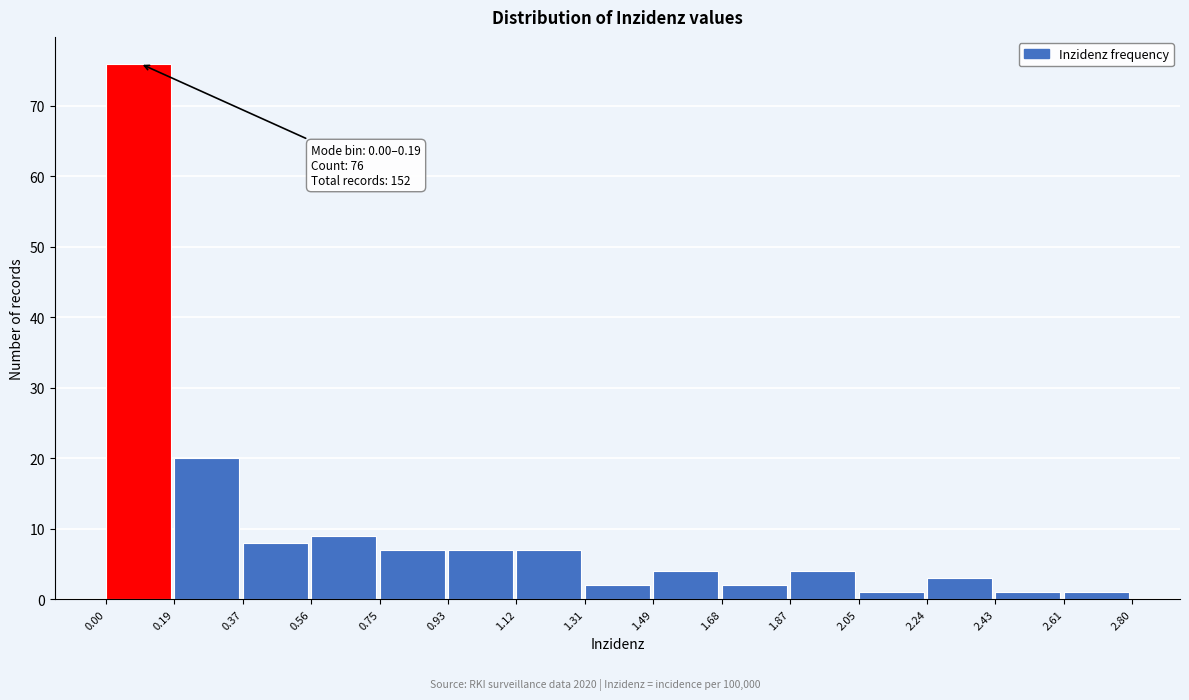

Which range on the x-axis has the tallest bar?

0.00 to 0.19